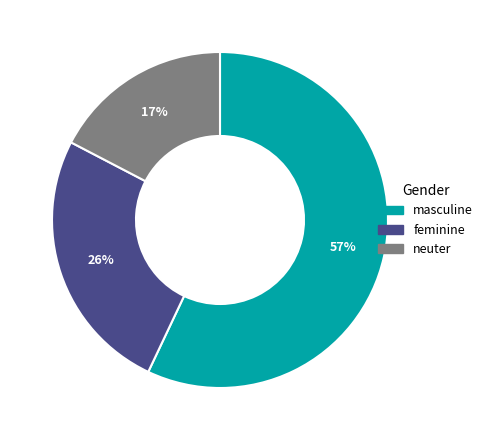

Which has a higher value, masculine or neuter?

masculine